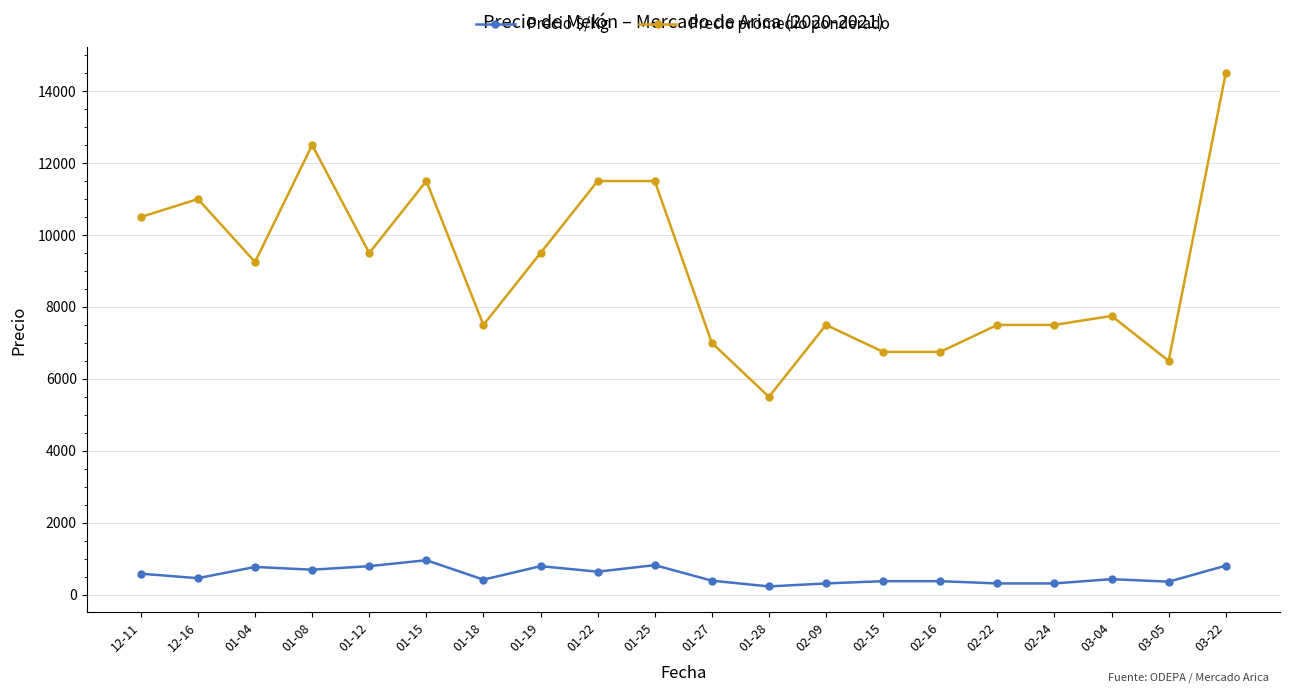

What is the value of the Precio $/Kg point at the 9th from the left?

639